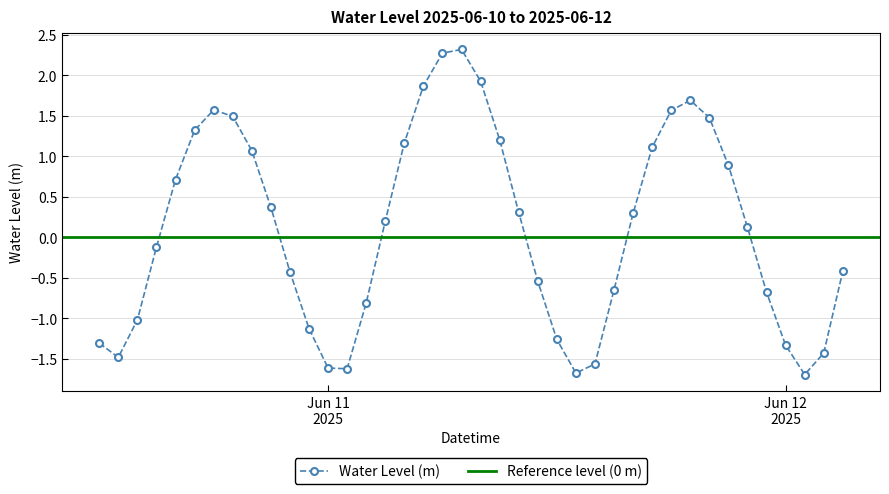

How many values are below zero?

19